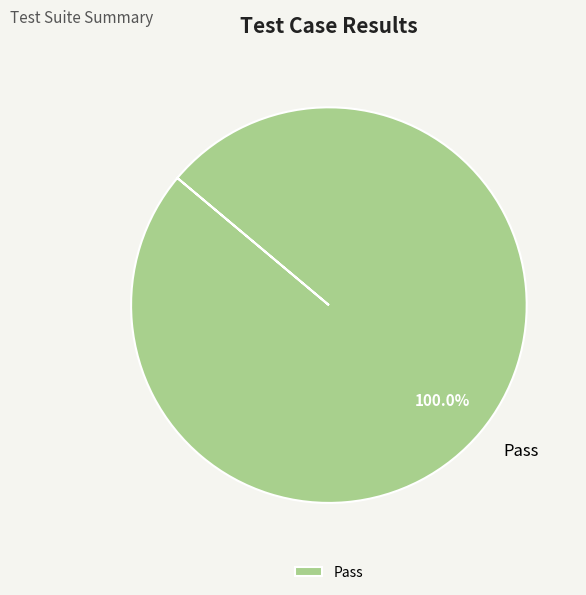

To the nearest percent, what portion does Pass represent?

100%